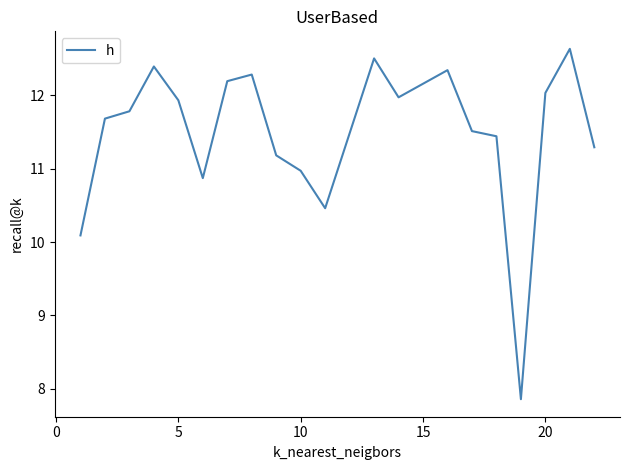

What is the difference between the maximum and minimum values?

4.8